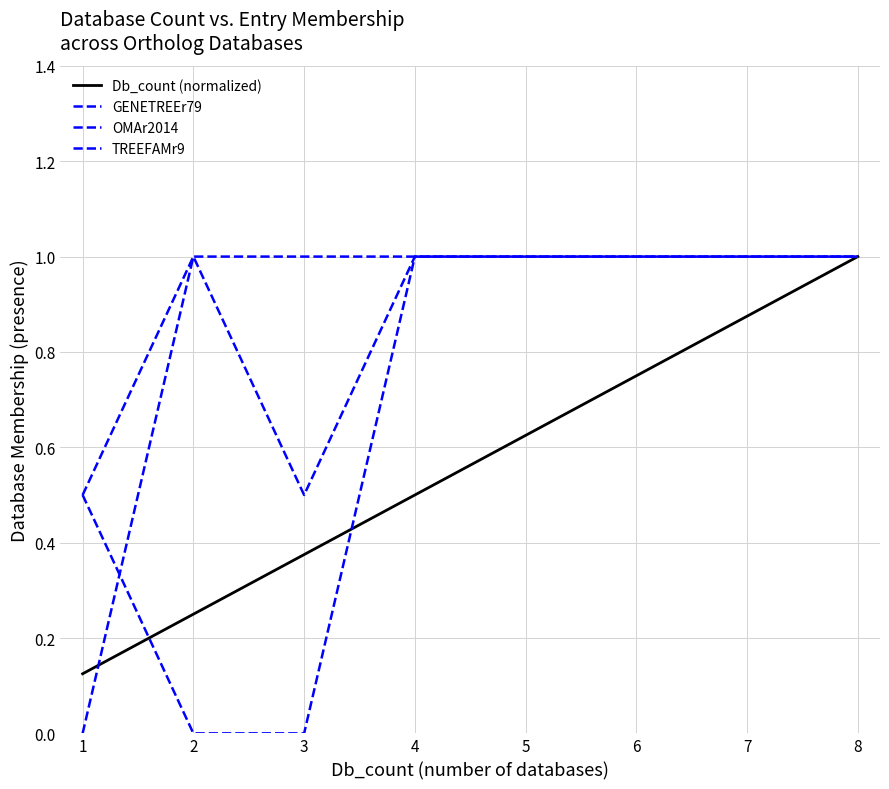

True or false: GENETREEr79 and TREEFAMr9 intersect in this chart.

False